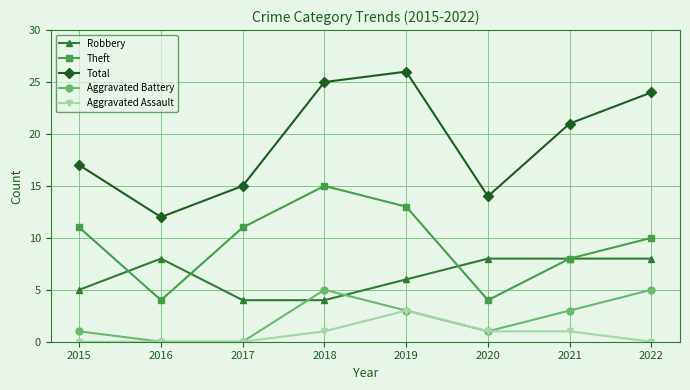

Which series has the largest total across all categories?

Total